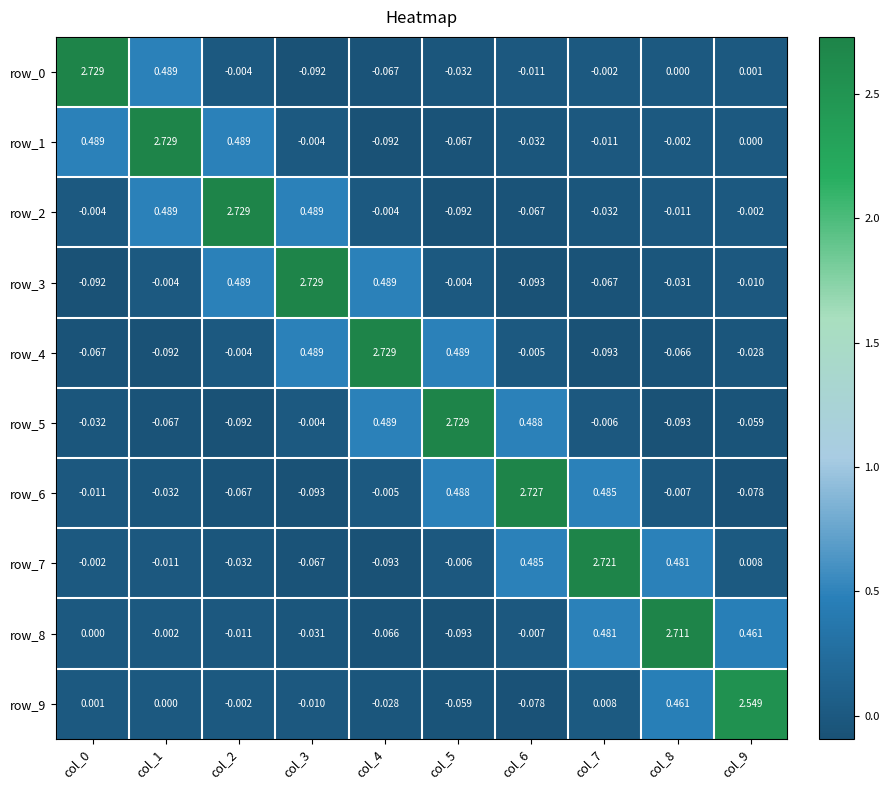

How many positive values does the row_6 series have?

3